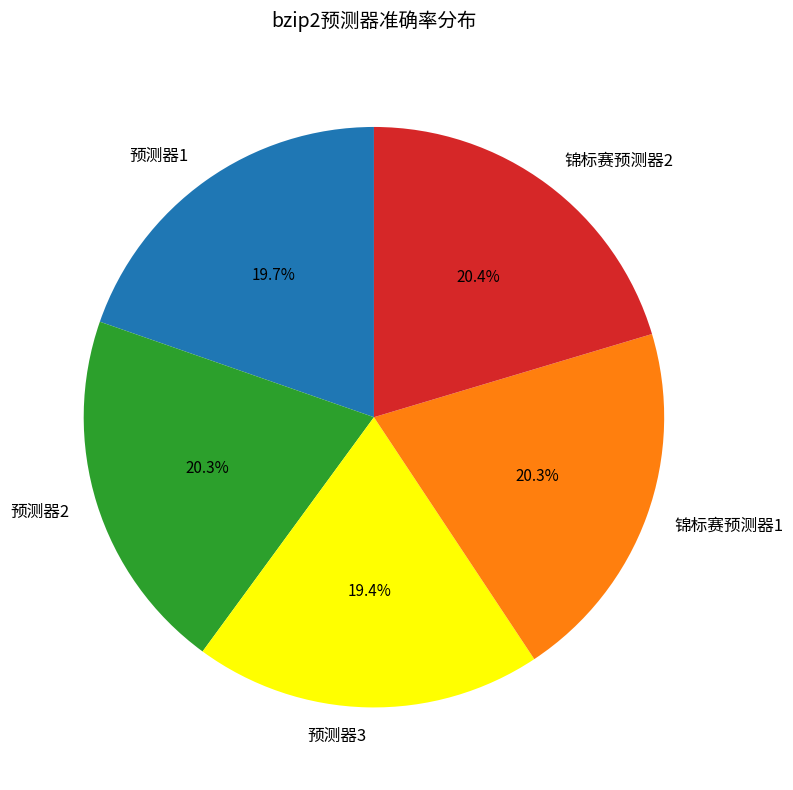

To the nearest percent, what is the average slice percentage?

20%